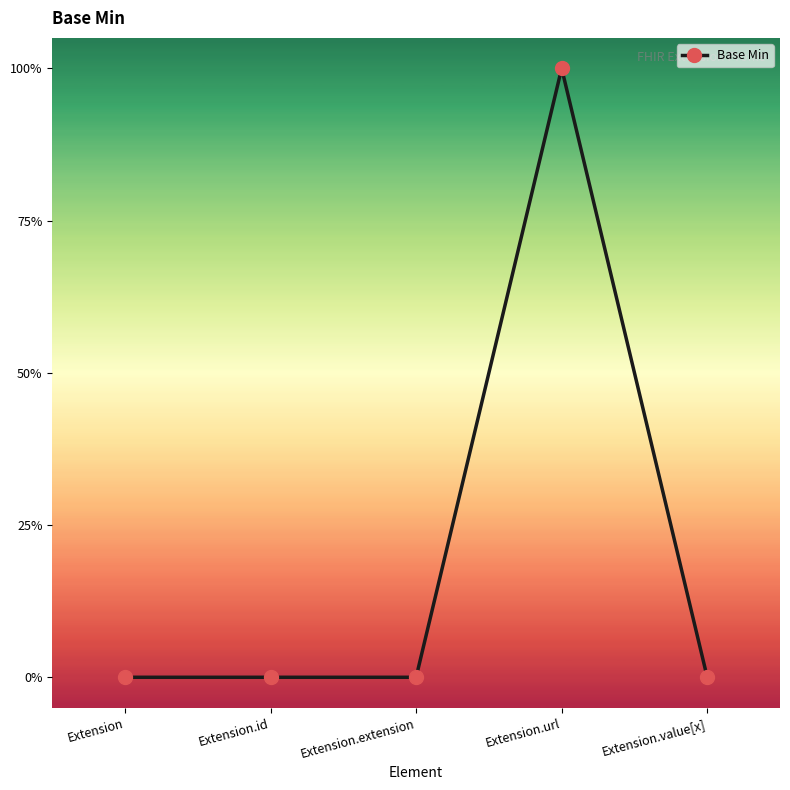

Does the chart have visible grid lines?

No